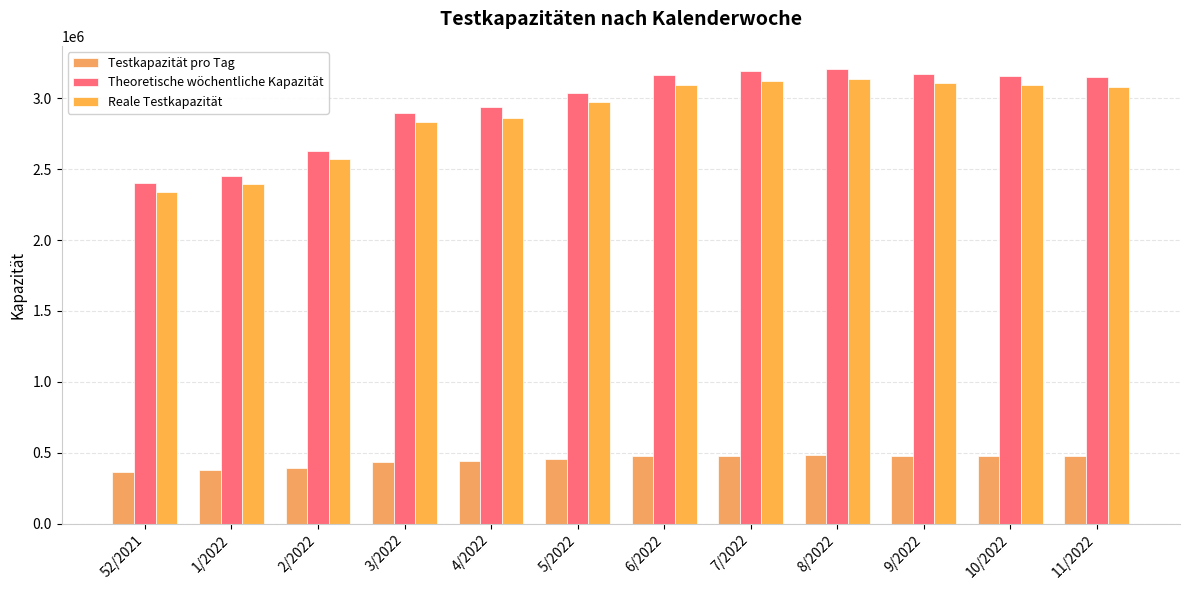

What is the maximum value shown in the chart?

3210144